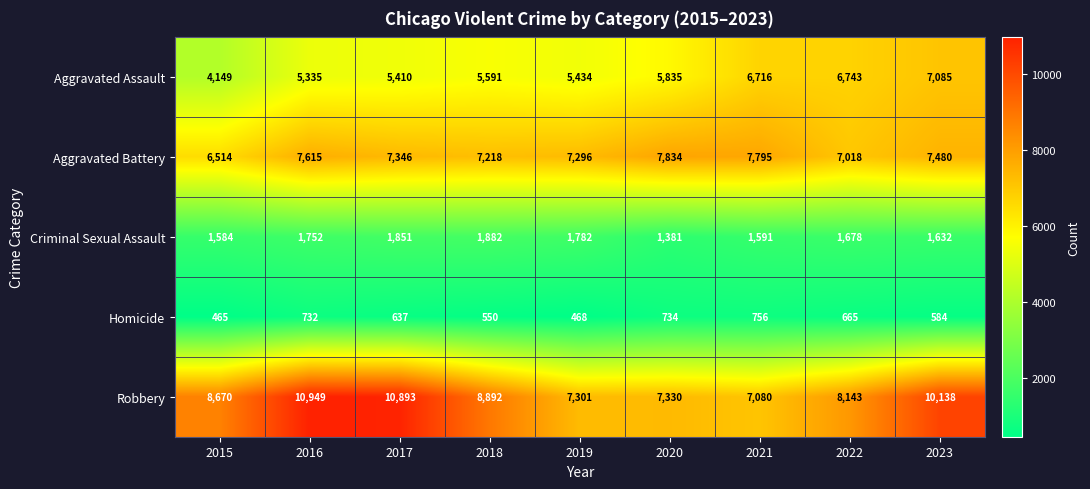

At which label is Robbery closest to 9014?

2018